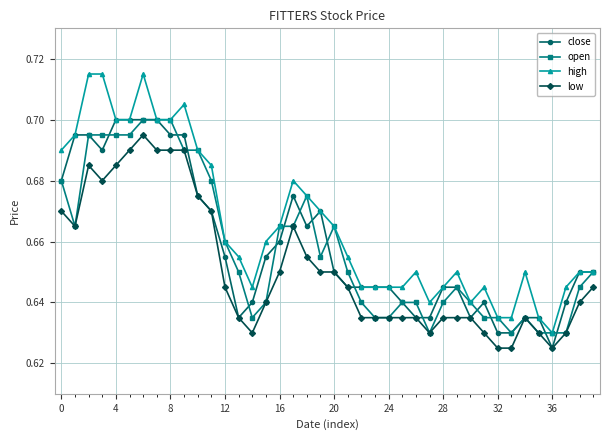

Which series has the widest spread of values?

high